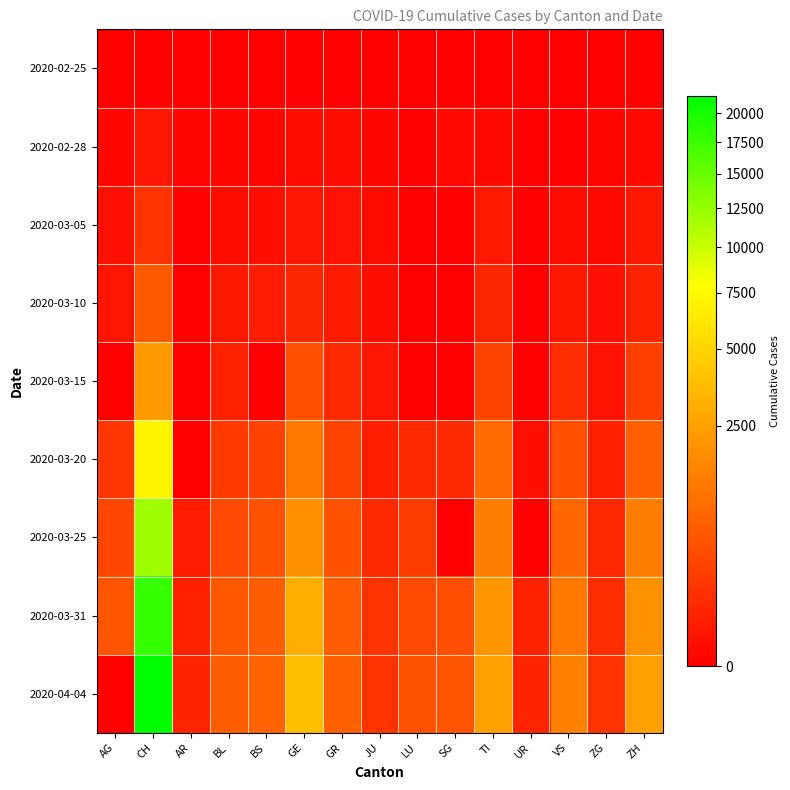

Between TI and CH, which is larger?

TI